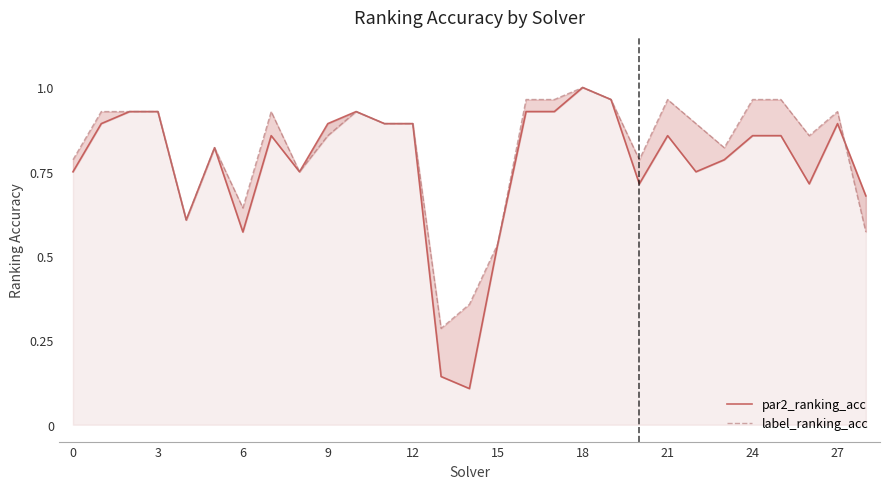

How many lines are shown in the chart?

2